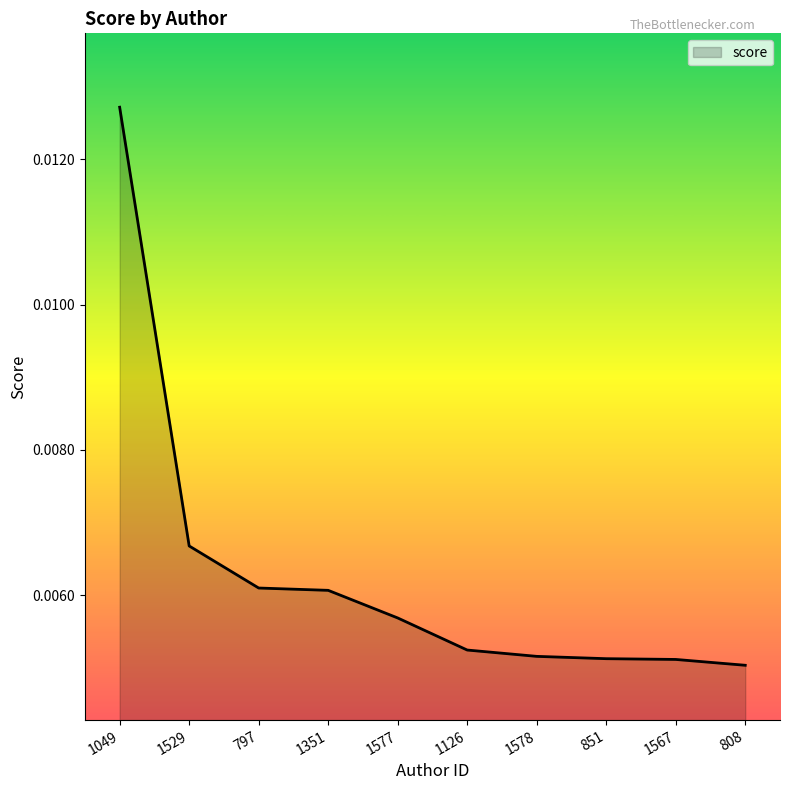

How many values are between 0 and 1?

10